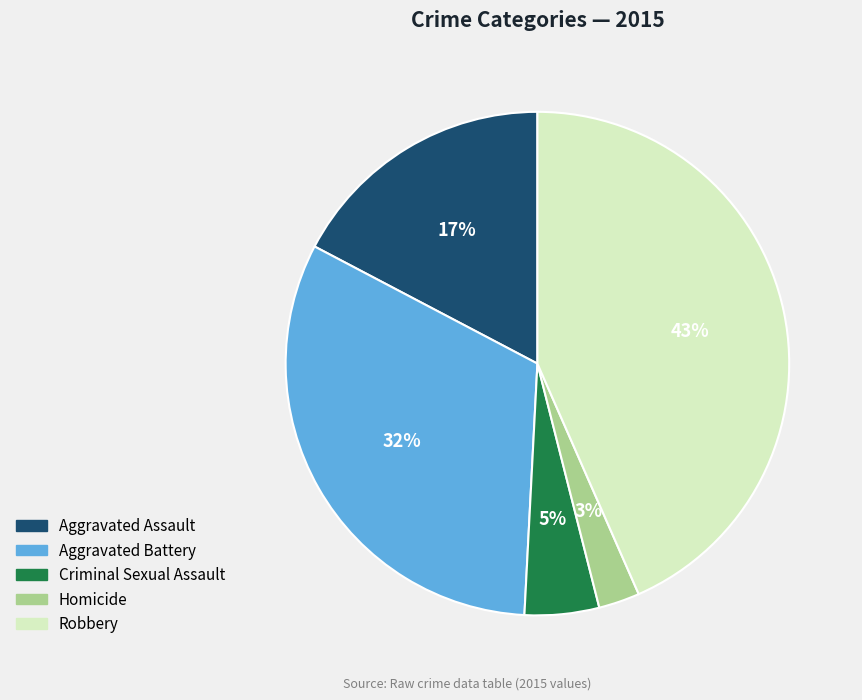

Rank the categories by value from lowest to highest.

Homicide, Criminal Sexual Assault, Aggravated Assault, Aggravated Battery, Robbery